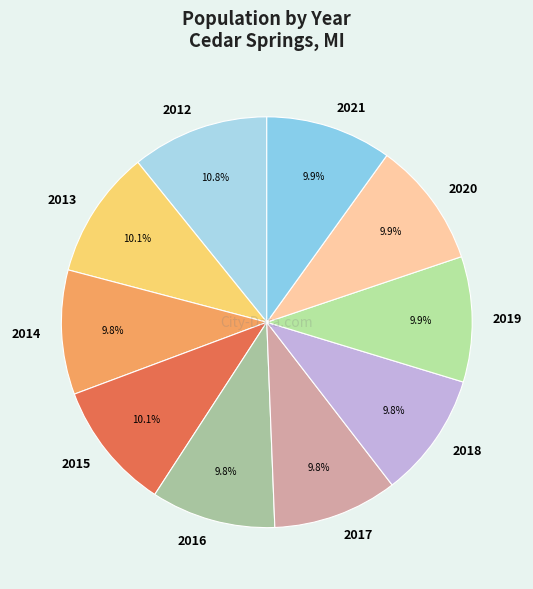

Count the number of slices in the pie.

10